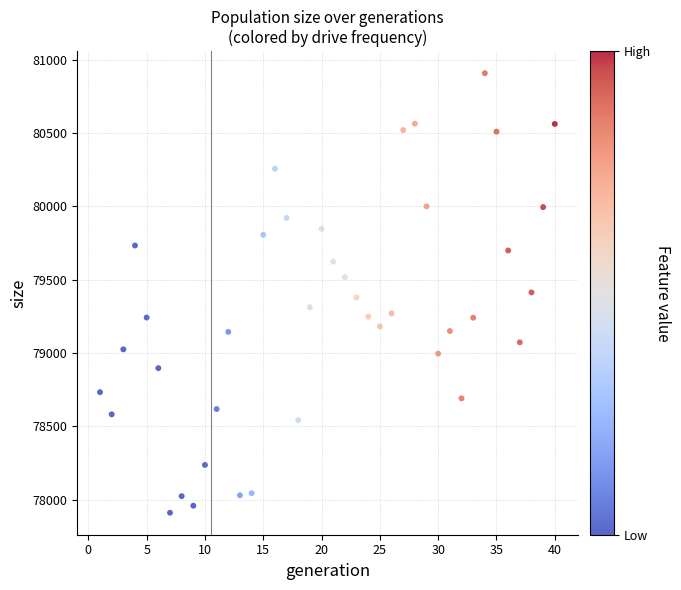

What is the range of Y values (max minus min)?

2997